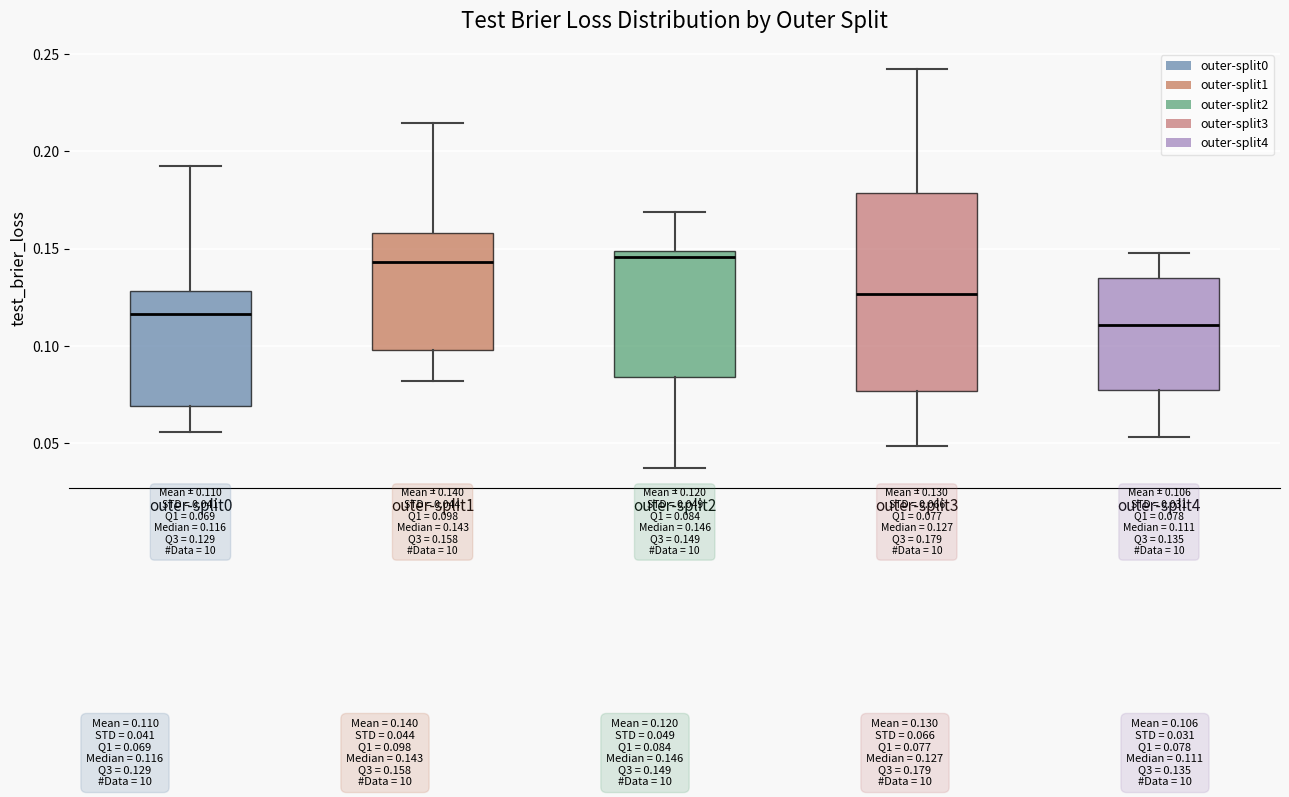

Which box is the tallest, from its lower edge to its upper edge?

outer-split3